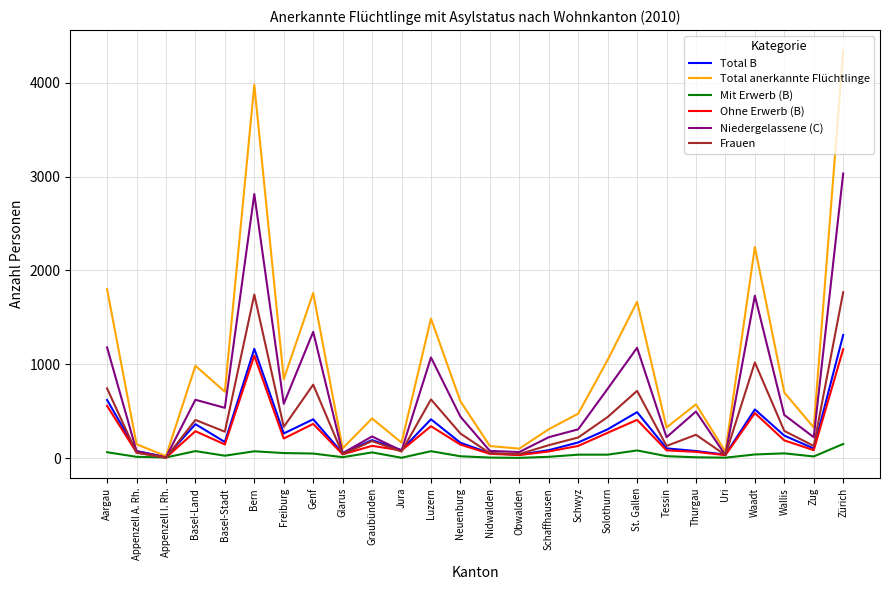

Which series has the largest range (max minus min)?

Total anerkannte Flüchtlinge